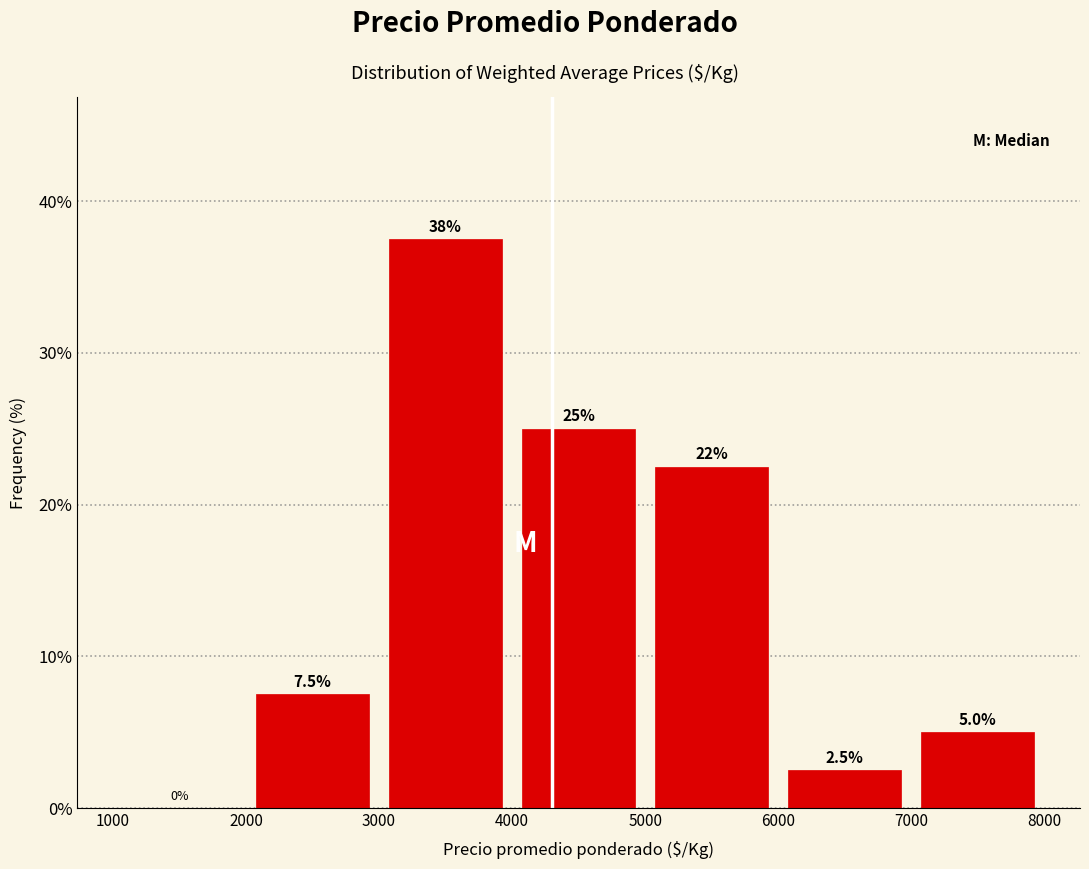

Which range on the x-axis has the tallest bar?

3000 to 4000